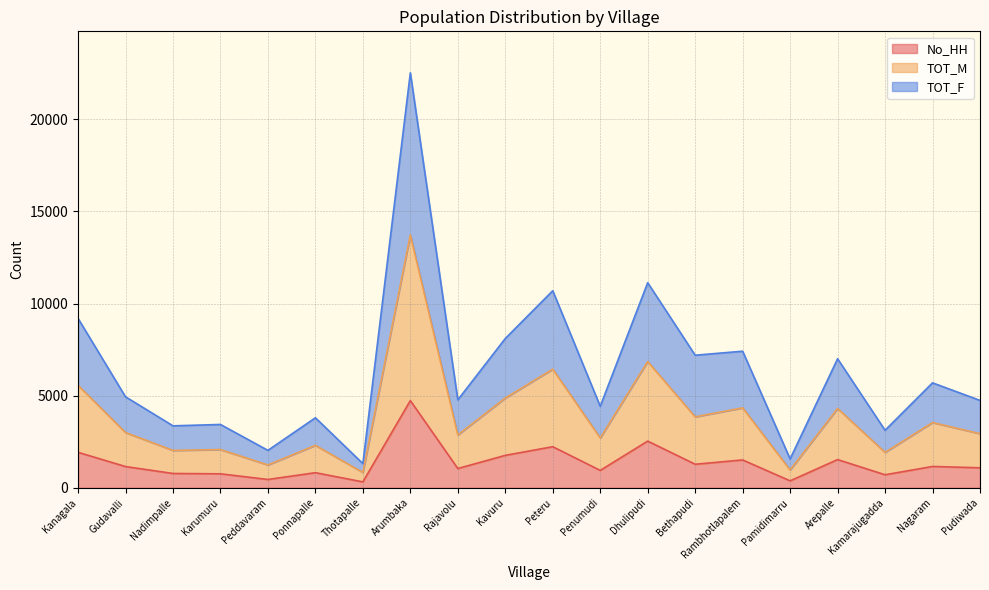

The No_HH series shows 687 at Rambhotlapalem. True or false?

False